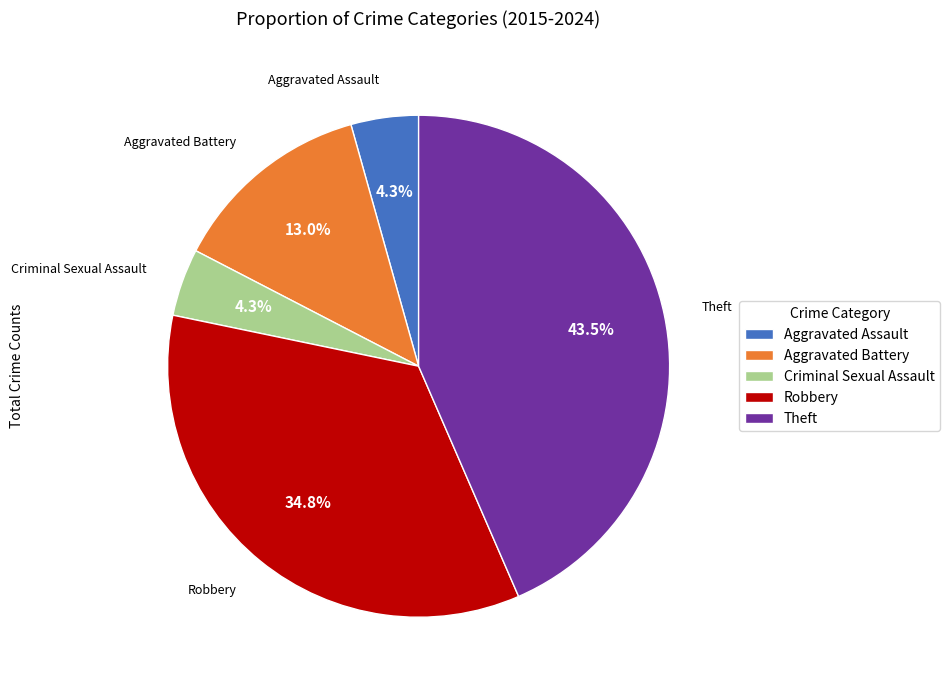

What is the largest slice in the pie chart?

Theft